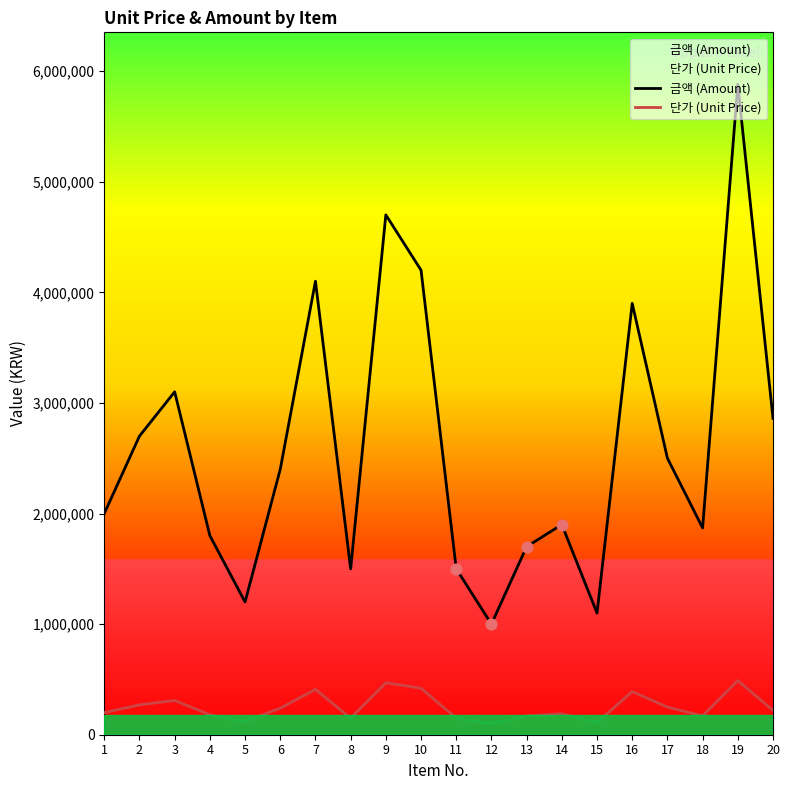

What is the total value across all series at 13?

1870000